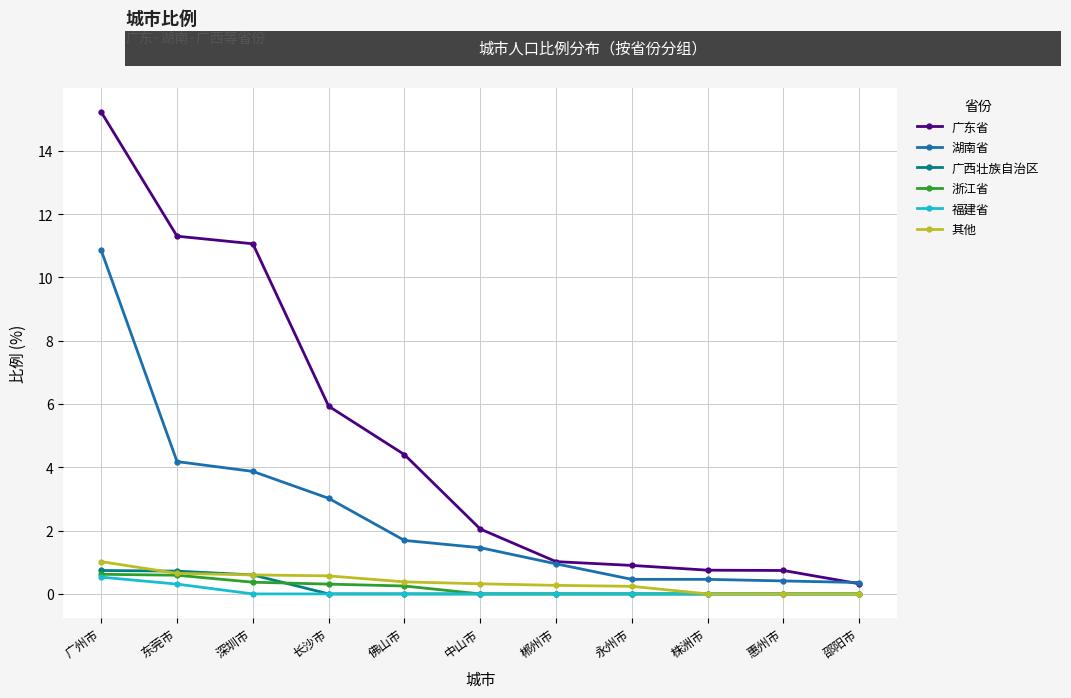

The 其他 series shows 0.5 at 广州市. True or false?

False